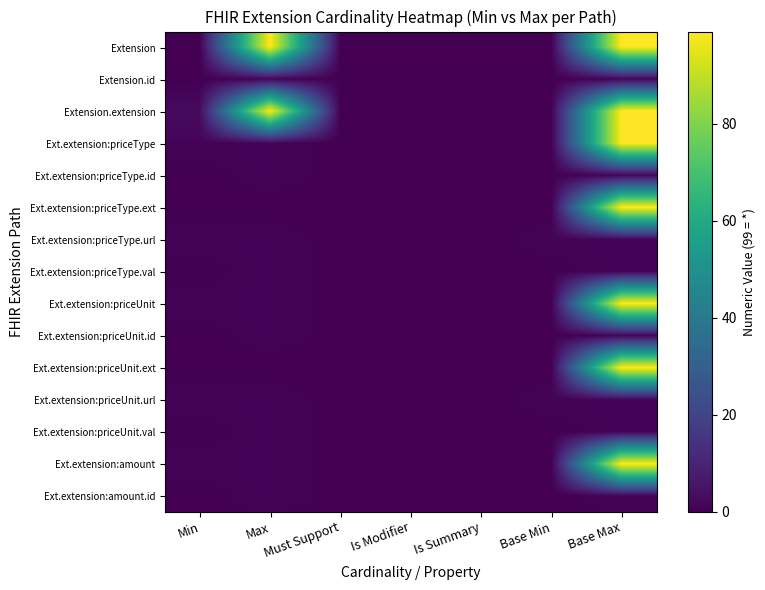

Reading right to left, extract all data points from this chart.

Extension: Base Max=99	Base Min=0	Is Summary=0	Is Modifier=0	Must Support=0	Max=99	Min=0
Extension.id: Base Max=1	Base Min=0	Is Summary=0	Is Modifier=0	Must Support=0	Max=1	Min=0
Extension.extension: Base Max=99	Base Min=0	Is Summary=0	Is Modifier=0	Must Support=0	Max=99	Min=3
Ext.extension:priceType: Base Max=99	Base Min=0	Is Summary=0	Is Modifier=0	Must Support=0	Max=1	Min=1
Ext.extension:priceType.id: Base Max=1	Base Min=0	Is Summary=0	Is Modifier=0	Must Support=0	Max=1	Min=0
Ext.extension:priceType.ext: Base Max=99	Base Min=0	Is Summary=0	Is Modifier=0	Must Support=0	Max=0	Min=0
Ext.extension:priceType.url: Base Max=1	Base Min=1	Is Summary=0	Is Modifier=0	Must Support=0	Max=1	Min=1
Ext.extension:priceType.val: Base Max=1	Base Min=0	Is Summary=0	Is Modifier=0	Must Support=0	Max=1	Min=0
Ext.extension:priceUnit: Base Max=99	Base Min=0	Is Summary=0	Is Modifier=0	Must Support=0	Max=1	Min=1
Ext.extension:priceUnit.id: Base Max=1	Base Min=0	Is Summary=0	Is Modifier=0	Must Support=0	Max=1	Min=0
Ext.extension:priceUnit.ext: Base Max=99	Base Min=0	Is Summary=0	Is Modifier=0	Must Support=0	Max=0	Min=0
Ext.extension:priceUnit.url: Base Max=1	Base Min=1	Is Summary=0	Is Modifier=0	Must Support=0	Max=1	Min=1
Ext.extension:priceUnit.val: Base Max=1	Base Min=0	Is Summary=0	Is Modifier=0	Must Support=0	Max=1	Min=0
Ext.extension:amount: Base Max=99	Base Min=0	Is Summary=0	Is Modifier=0	Must Support=0	Max=1	Min=1
Ext.extension:amount.id: Base Max=1	Base Min=0	Is Summary=0	Is Modifier=0	Must Support=0	Max=1	Min=0